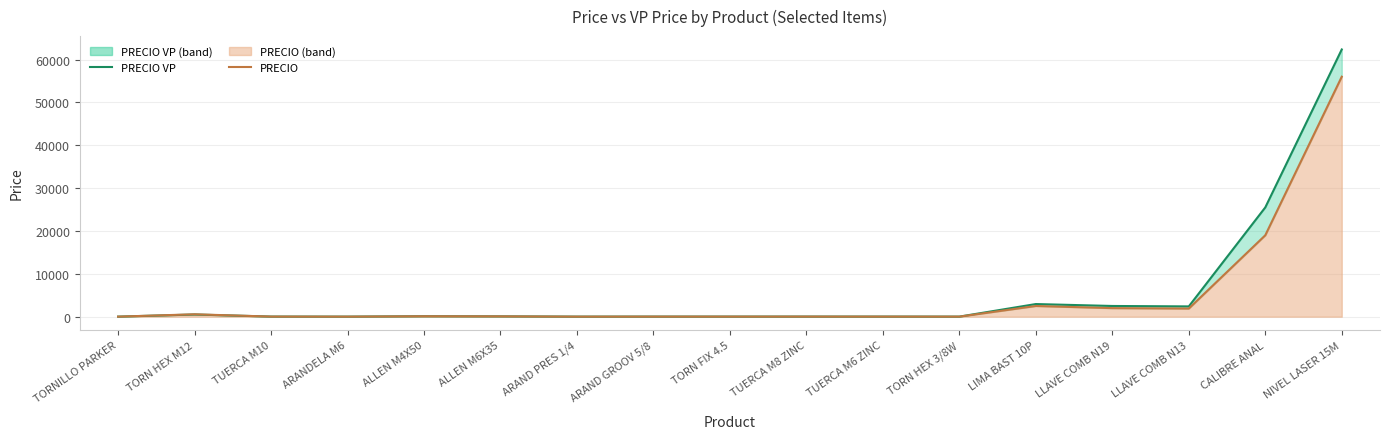

Between ALLEN M6X35 and TORN HEX 3/8W, which is larger?

ALLEN M6X35